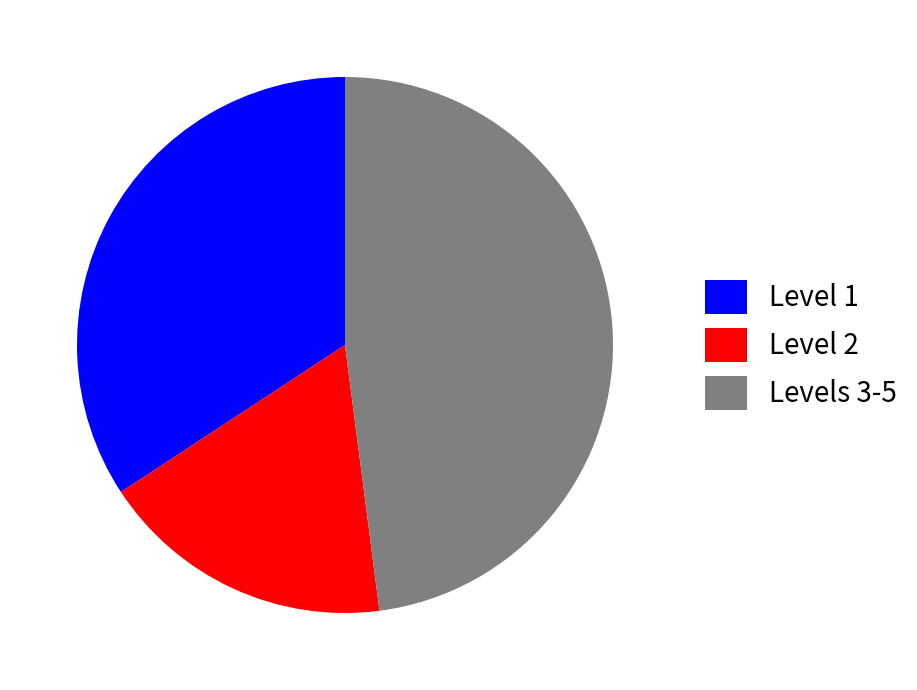

Approximately how many times larger is the value at Level 1 compared to Level 2?

1.9